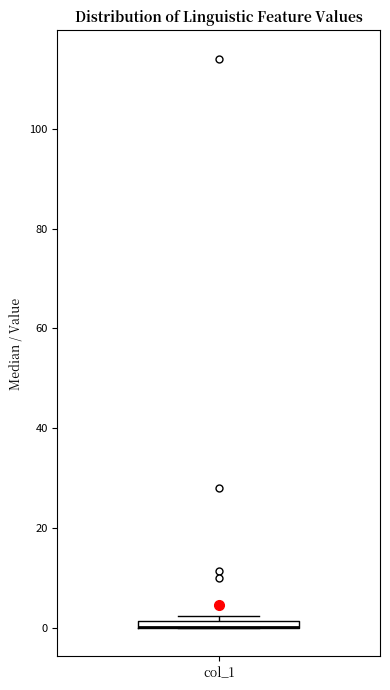

Where is the upper edge of the box for col_1 on the y-axis? The values are not printed on the chart, so give them approximately, as read against the axis.

2